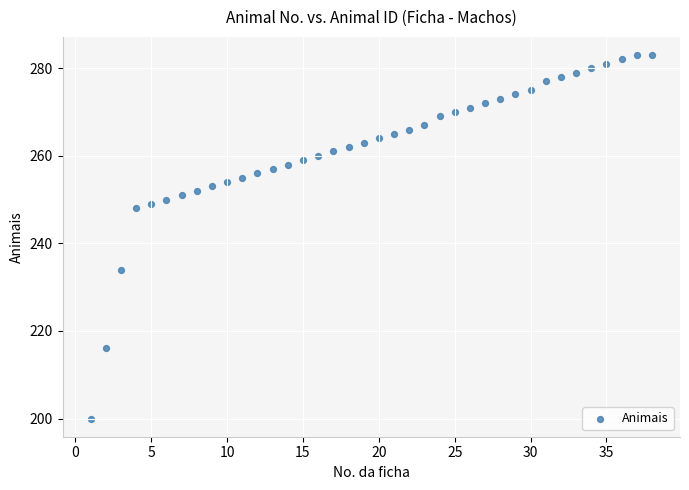

What is the range of Y values (max minus min)?

83